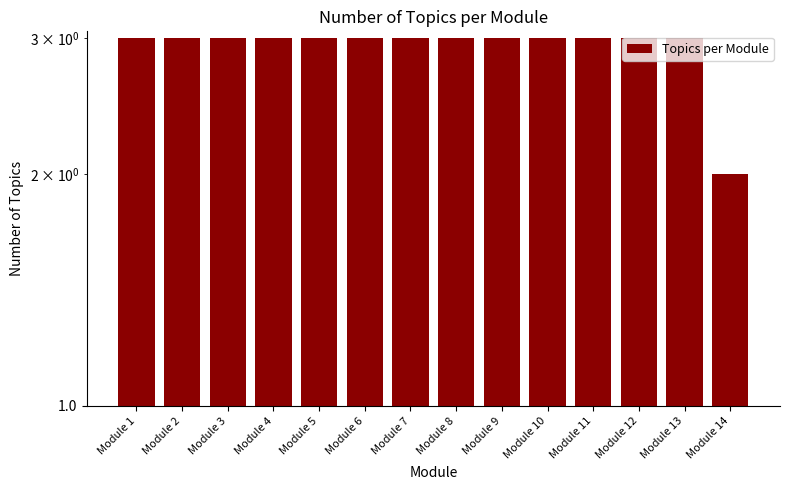

Which category has the highest value across all series?

Module 1